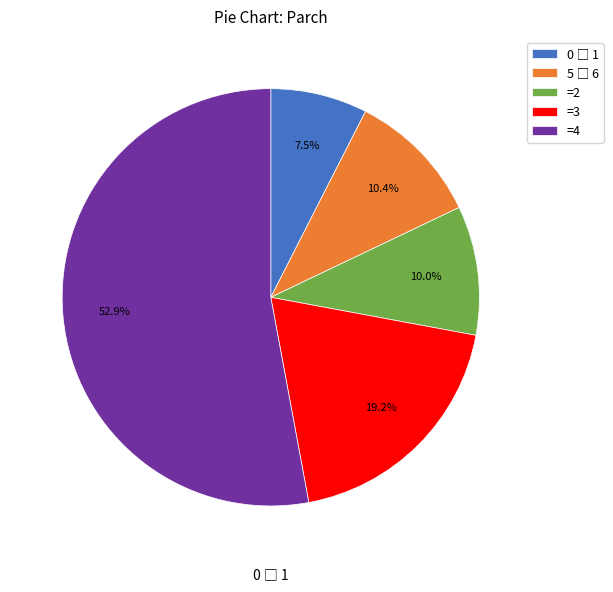

What percentage do =2 and =4 together represent?

62.9%